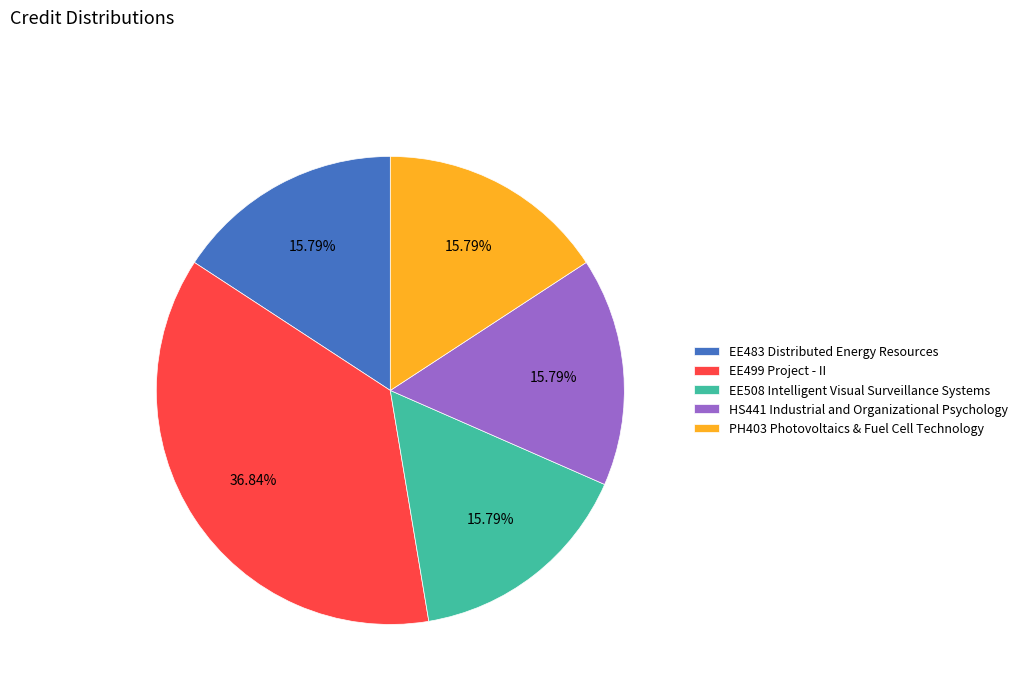

How many segments does this pie chart have?

5